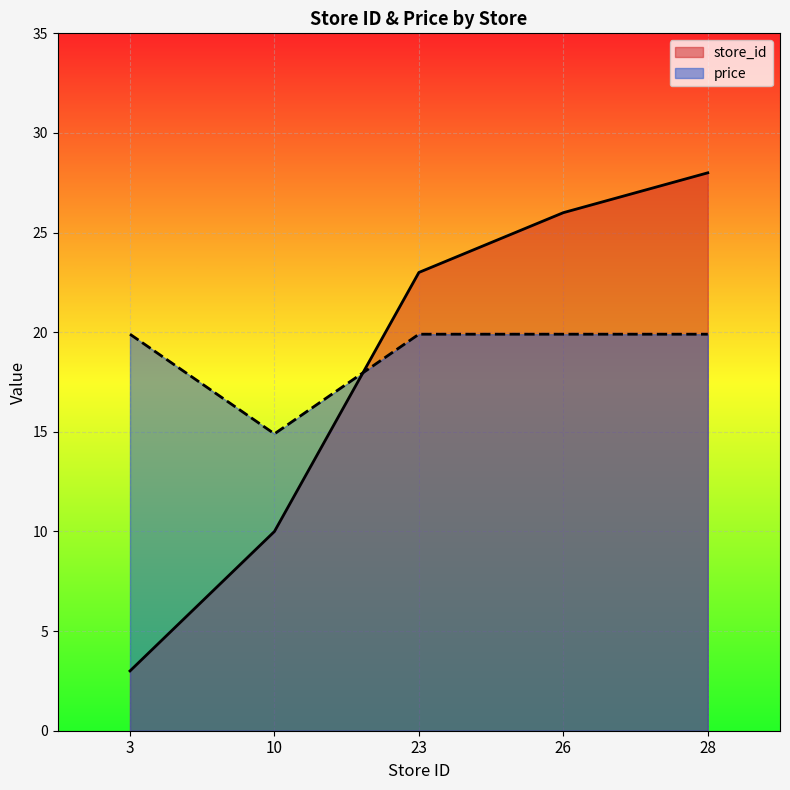

What is the smallest value displayed?

3.0